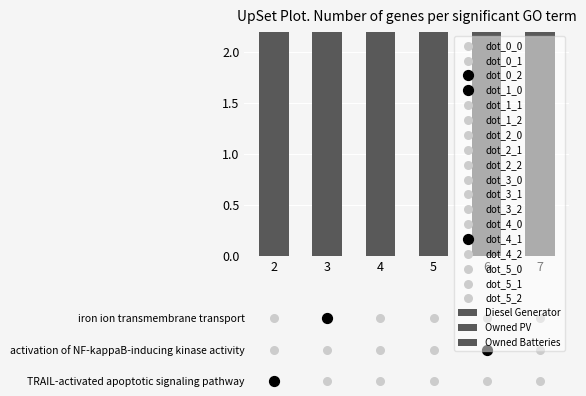

Is the value of Diesel Generator at 2 greater than the value of Owned Batteries at 2?

Yes